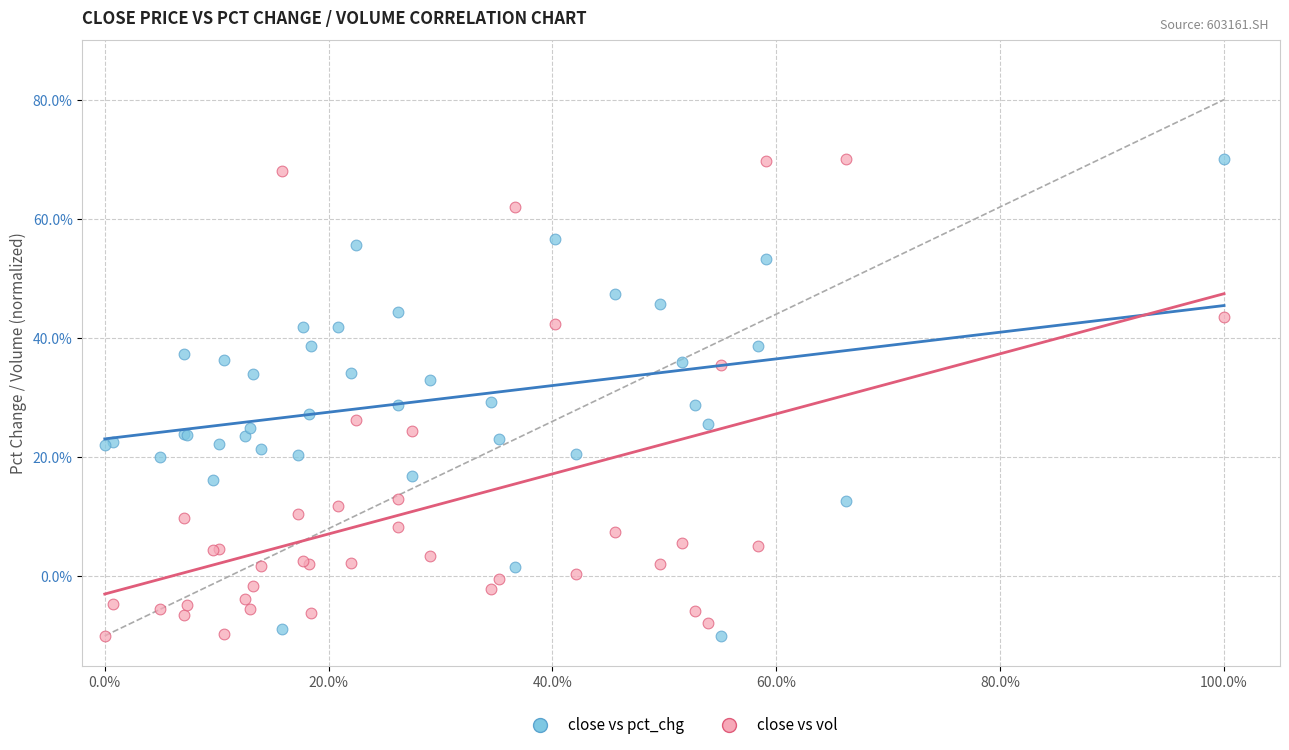

What is the X range (max minus min) for the scatter plot?

100.0